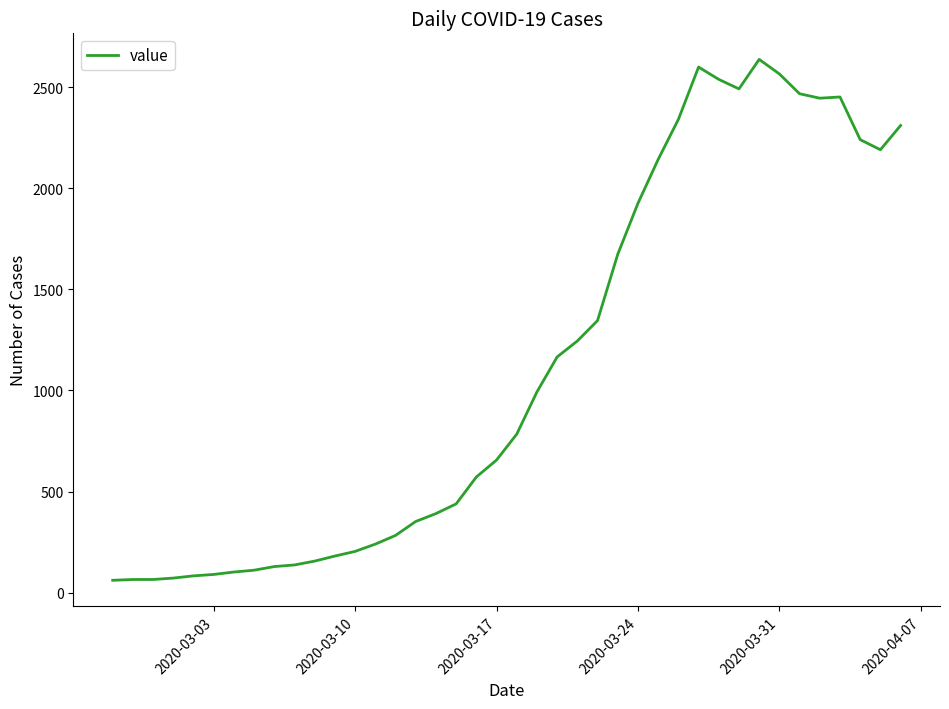

What is the minimum value shown in the chart?

61